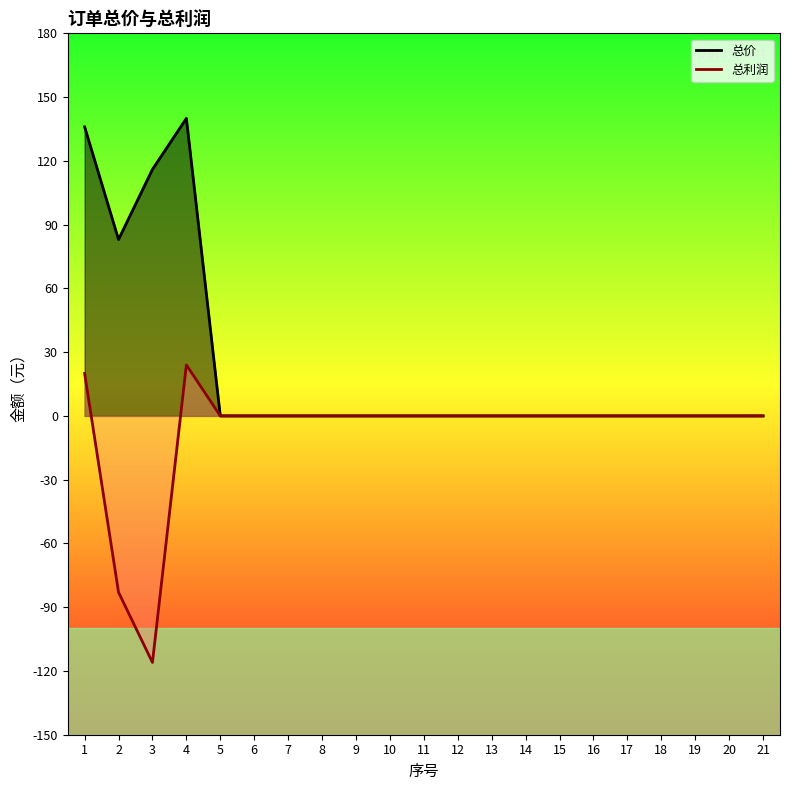

True or false: 总价 and 总利润 cross at least once.

False